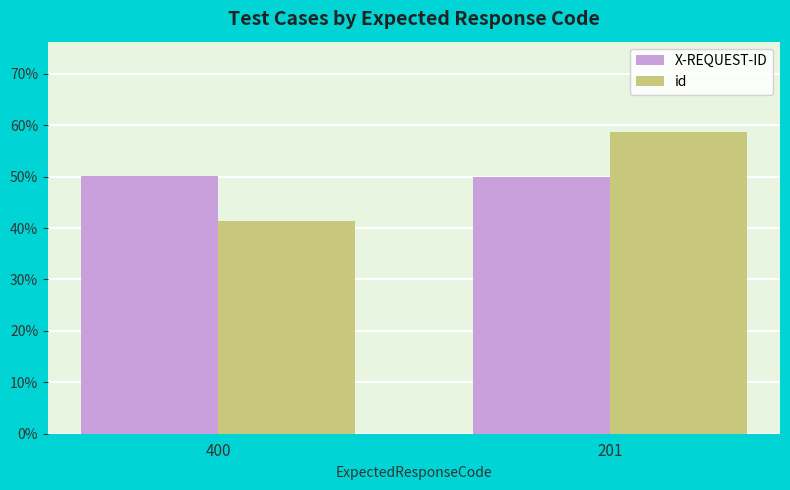

What is the sum of the id values at 400 and 201?

100.0